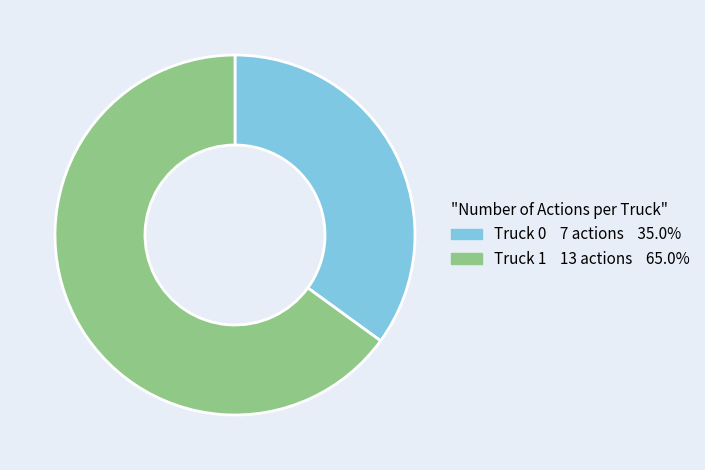

Do Truck 1 and Truck 0 together represent more than half of the pie?

Yes